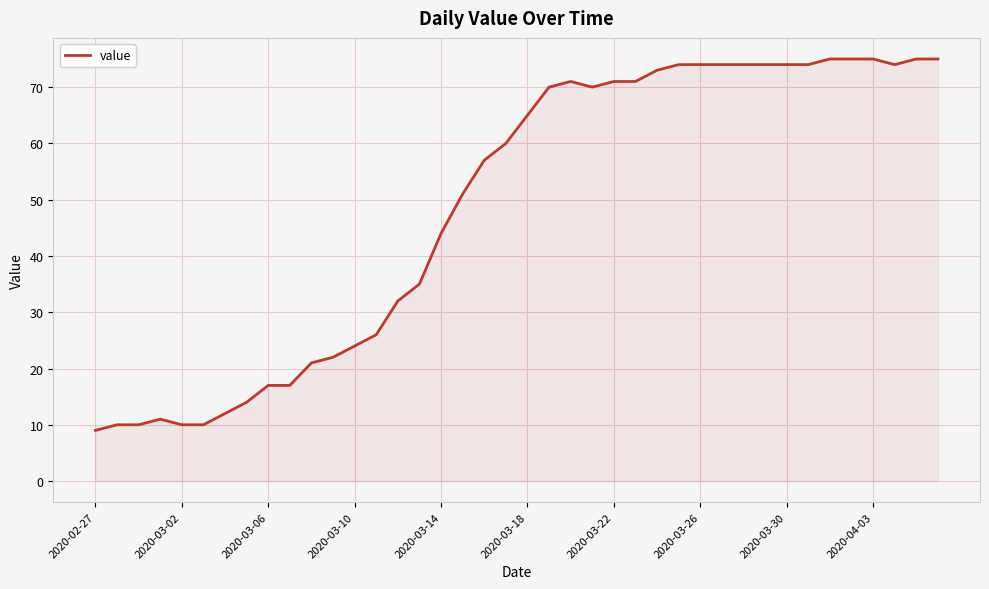

What is the minimum value shown in the chart?

9